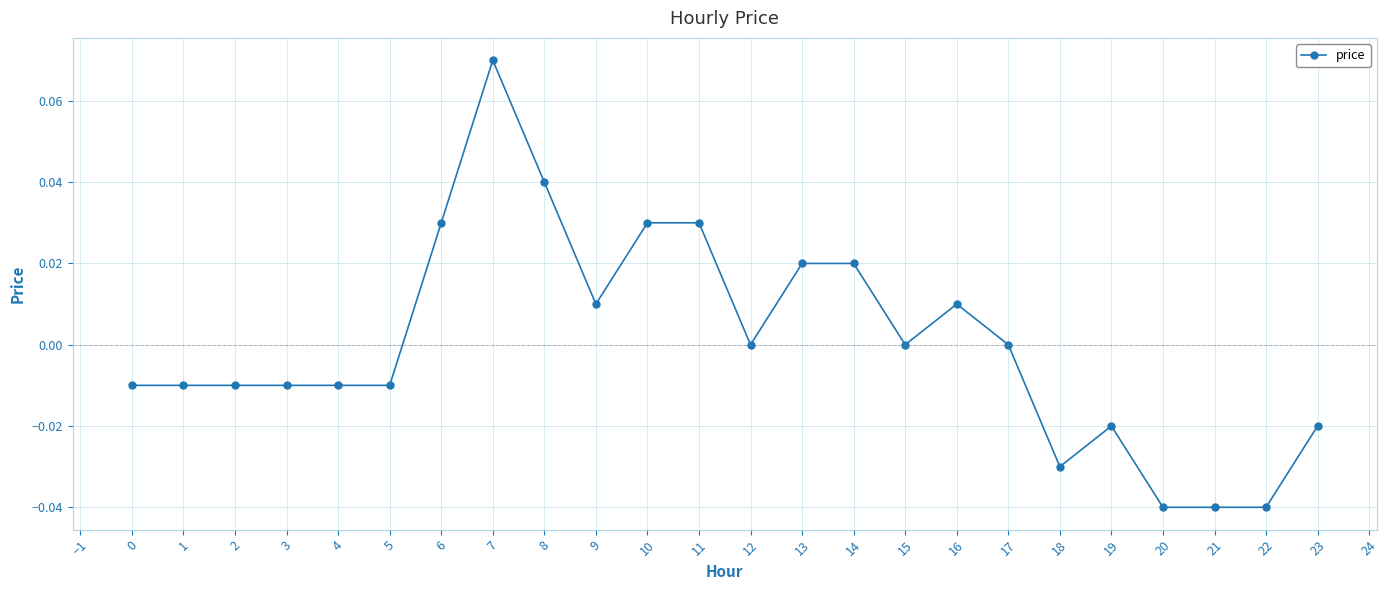

True or false: the data has more than 2 interior local peaks.

True